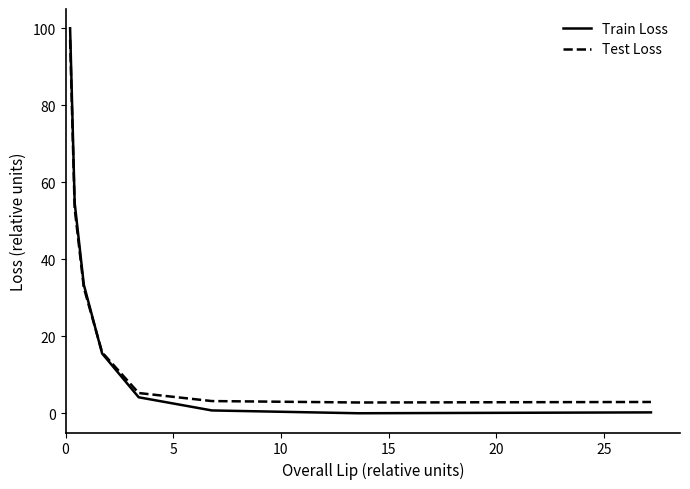

Which series has the largest range (max minus min)?

Train Loss